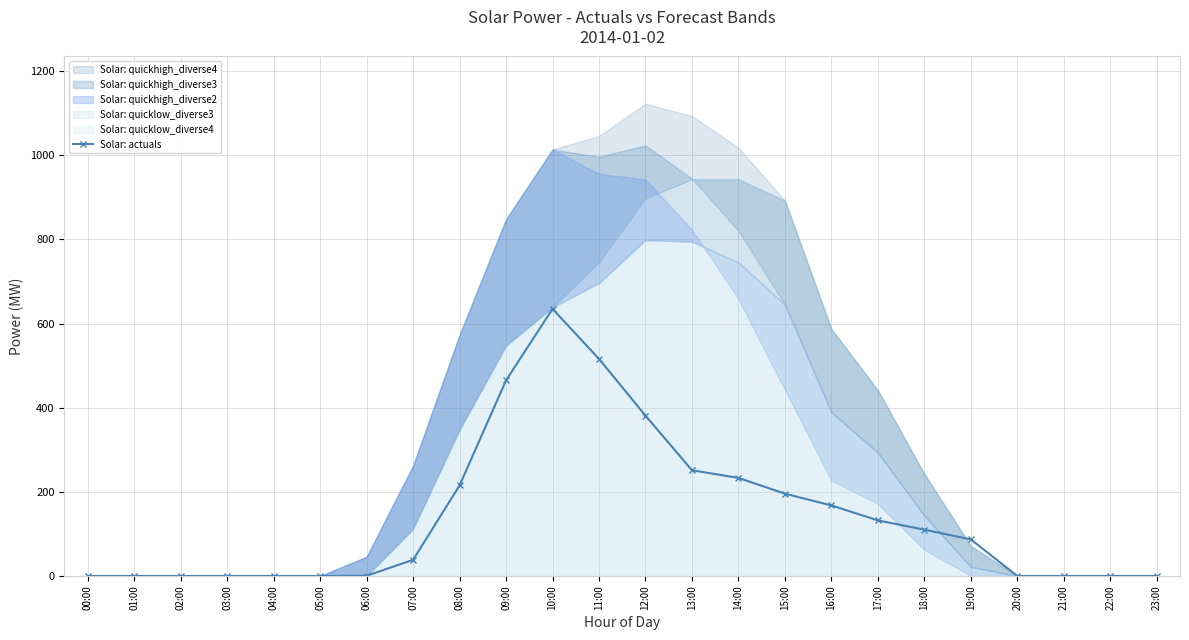

True or false: there are more than 2 points higher than both neighbors.

False